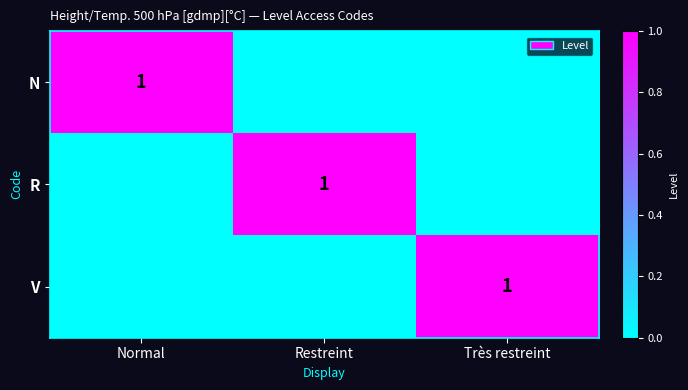

What is the difference between the highest and lowest values at Très restreint?

1